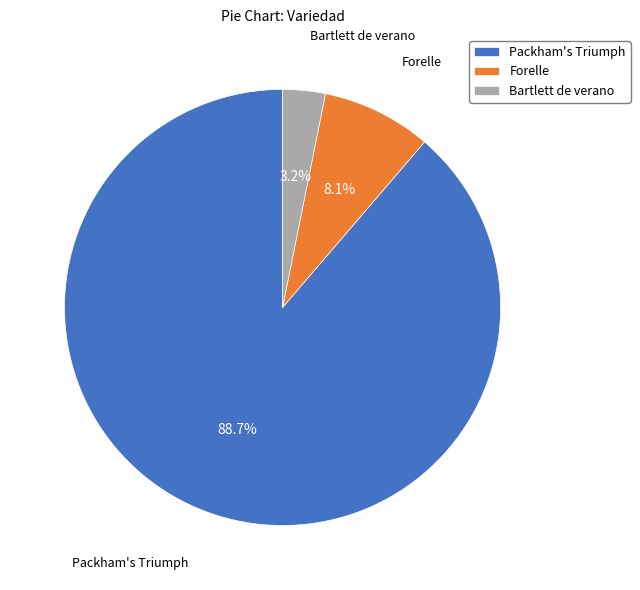

What percentage is NOT represented by Packham's Triumph?

11.3%